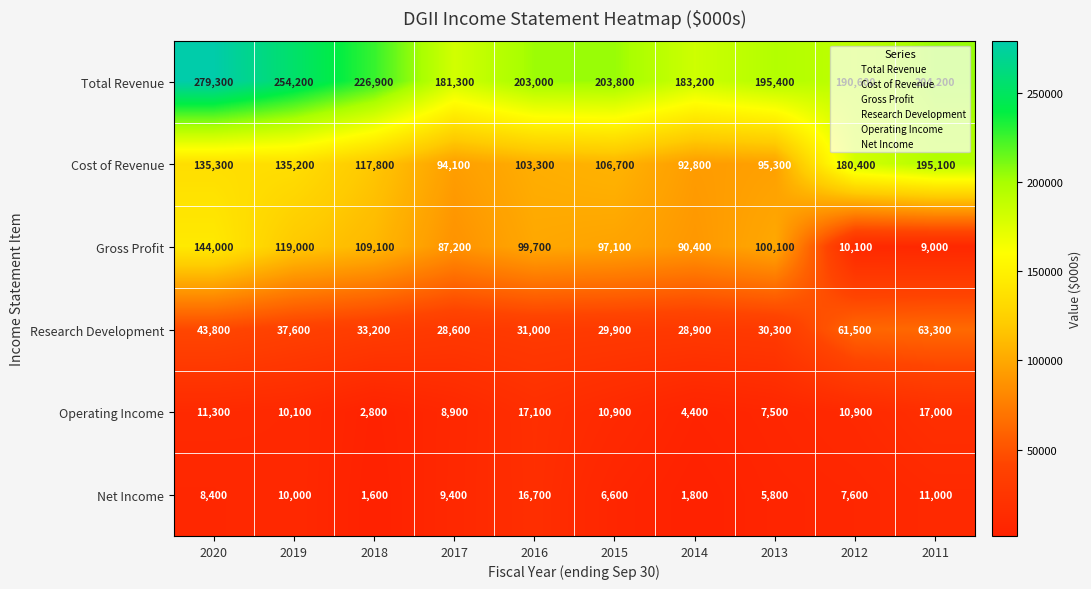

Rank the series at 2020 from highest to lowest value.

Total Revenue, Gross Profit, Cost of Revenue, Research Development, Operating Income, Net Income